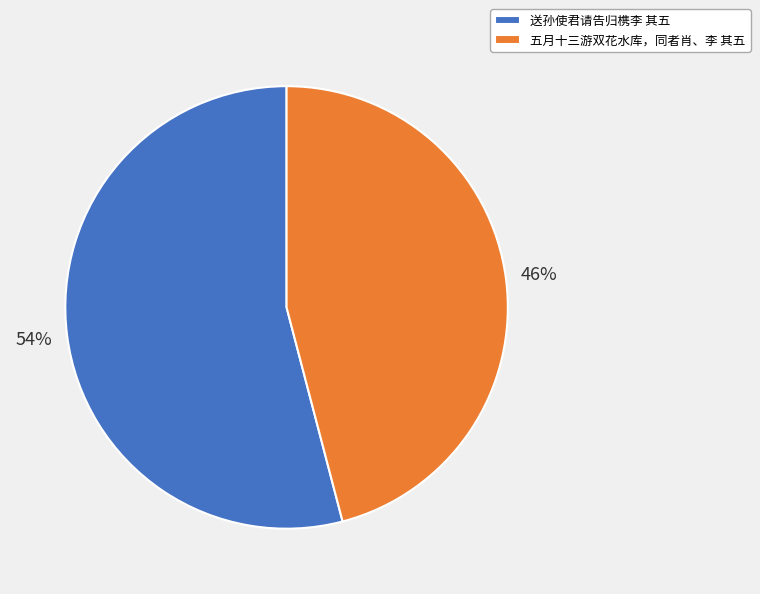

The 送孙使君请告归槜李 其五 slice represents 54% of the pie. True or false?

True